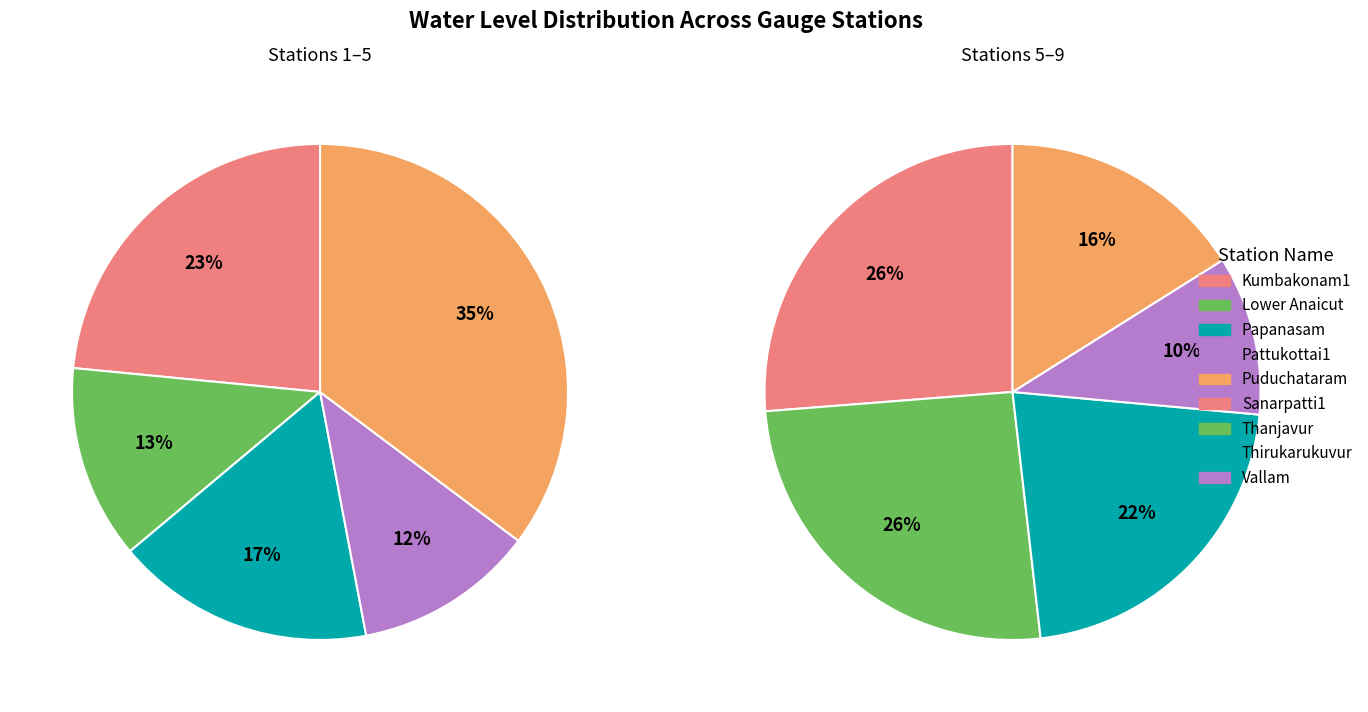

Does any single category account for the majority?

No